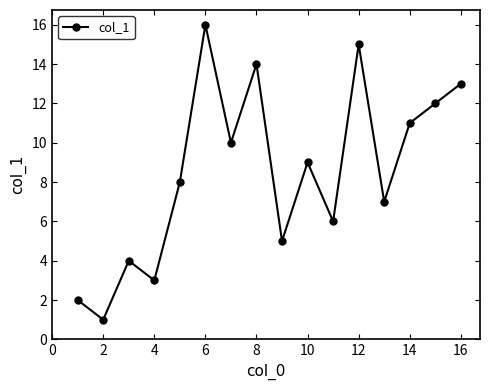

What is the difference between the second highest and second lowest values?

13